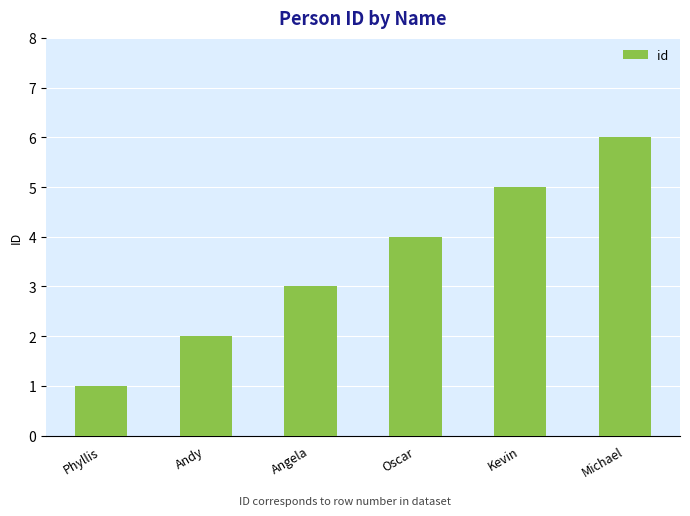

Approximately how many times larger is the value at Phyllis compared to Angela?

0.3